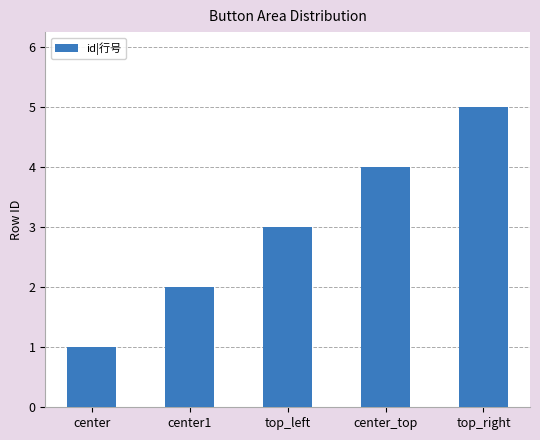

Reading left to right, what are all the values shown in this chart?

1	2	3	4	5